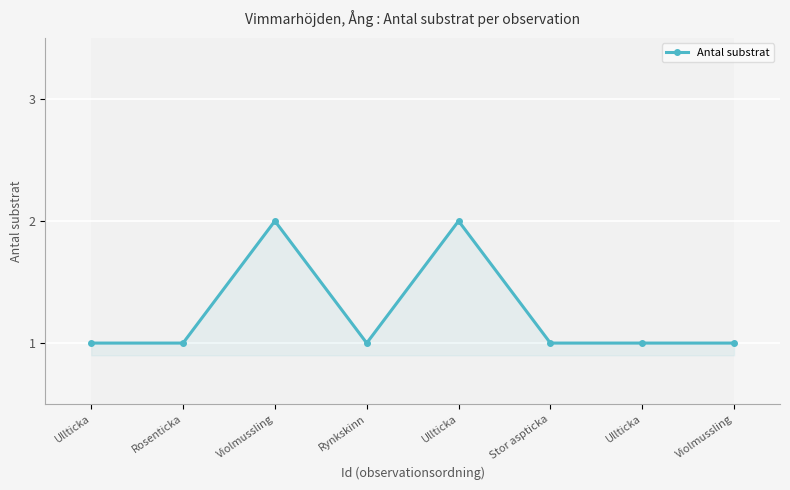

Count the number of data series in this chart.

1